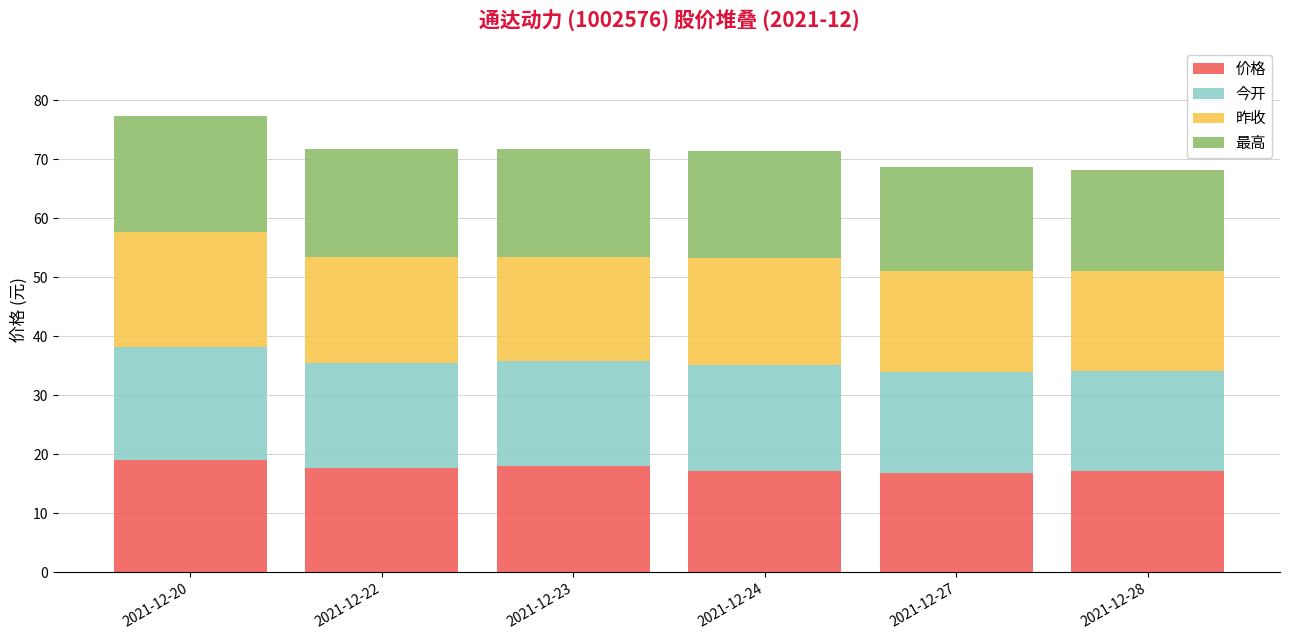

What is the maximum value for 价格?

19.1